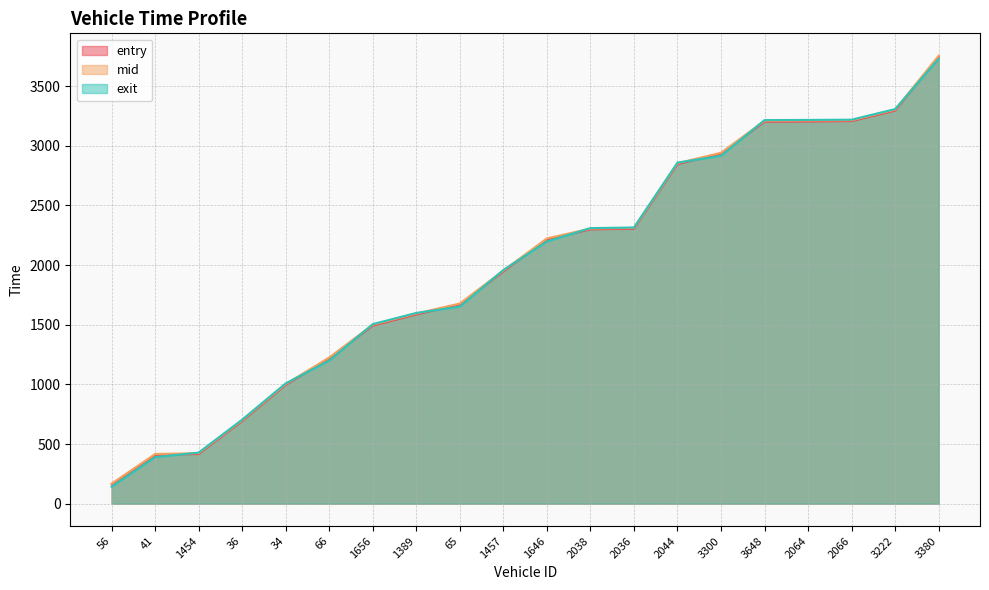

Reading right to left, list all the values displayed in this chart.

entry: 3380=3748.6	3222=3295.8	2066=3207.7	2064=3204.5	3648=3202.5	3300=2935.4	2044=2846.9	2036=2305.2	2038=2299.9	1646=2216.8	1457=1946.8	65=1671.8	1389=1586.7	1656=1492.8	66=1219.9	34=996.1	36=693.6	1454=416.4	41=410.1	56=162.2
mid: 3380=3755.3	3222=3303.2	2066=3214.2	2064=3212.3	3648=3210.4	3300=2942.1	2044=2854.4	2036=2311.6	2038=2306.4	1646=2224.2	1457=1954.3	65=1678.3	1389=1594.2	1656=1500.5	66=1226.1	34=1003.0	36=700.4	1454=423.5	41=416.5	56=168.2
exit: 3380=3729.6	3222=3307.9	2066=3219.1	2064=3217.3	3648=3215.5	3300=2916.2	2044=2859.3	2036=2315.3	2038=2310.3	1646=2198.3	1457=1959.1	65=1652.4	1389=1599.0	1656=1505.2	66=1200.1	34=1008.4	36=704.7	1454=428.2	41=390.4	56=141.9